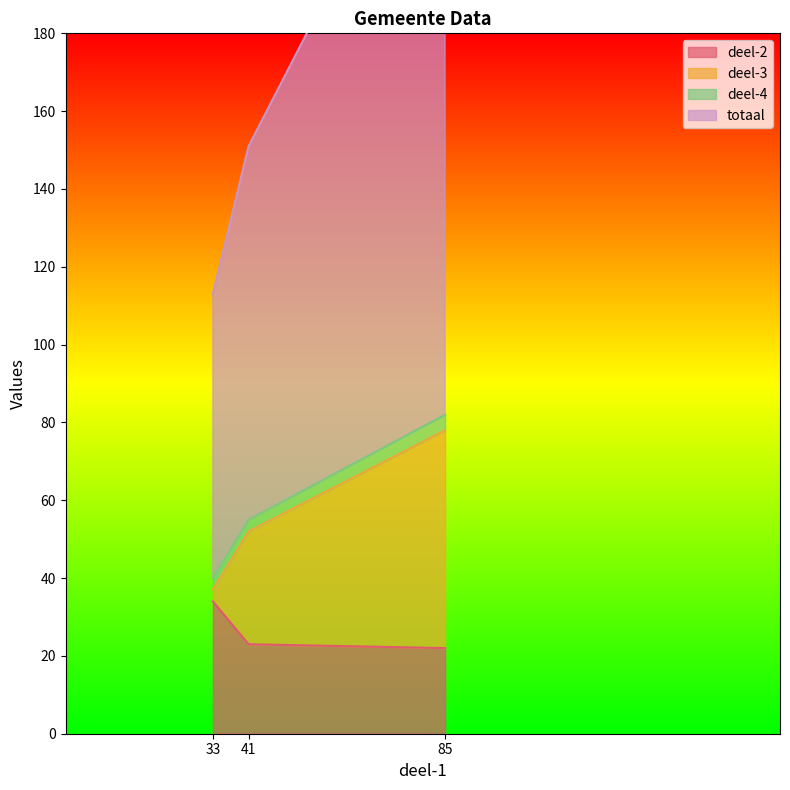

True or false: deel-2 has a value of 33 at 85.

False